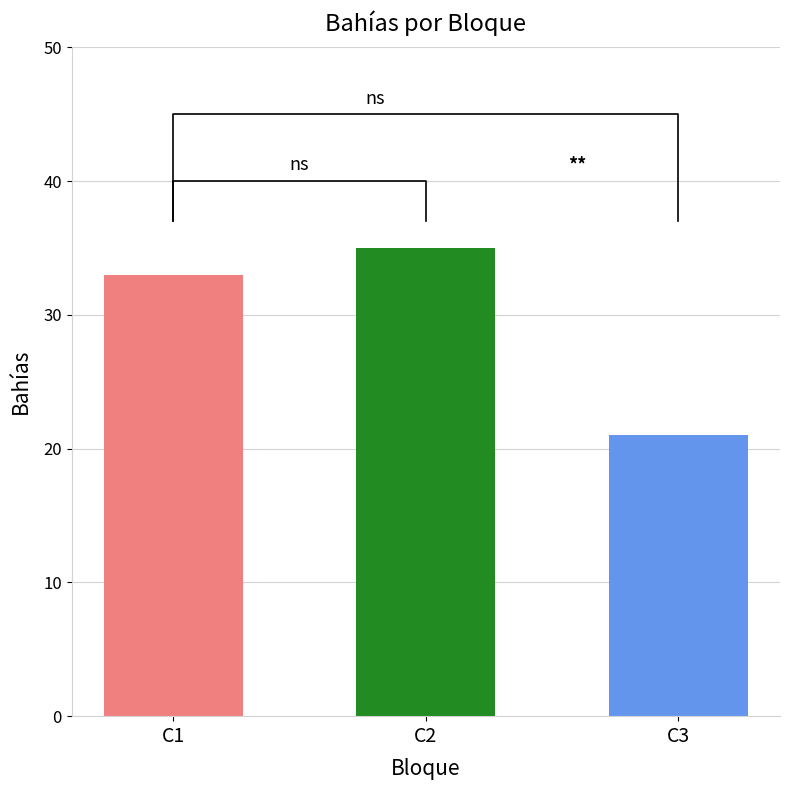

How many groups of bars are there?

3